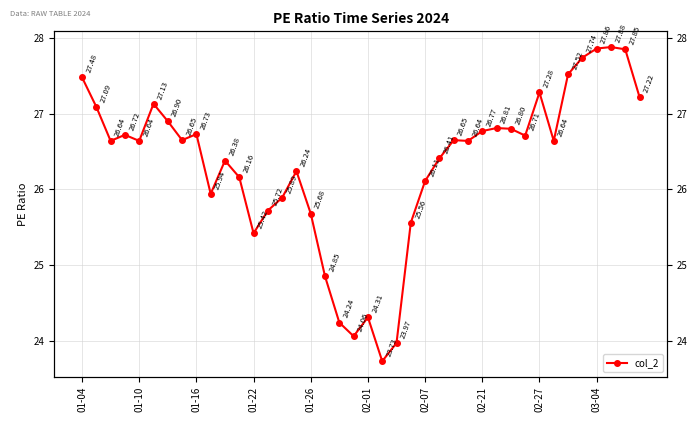

How many lines are shown in the chart?

1